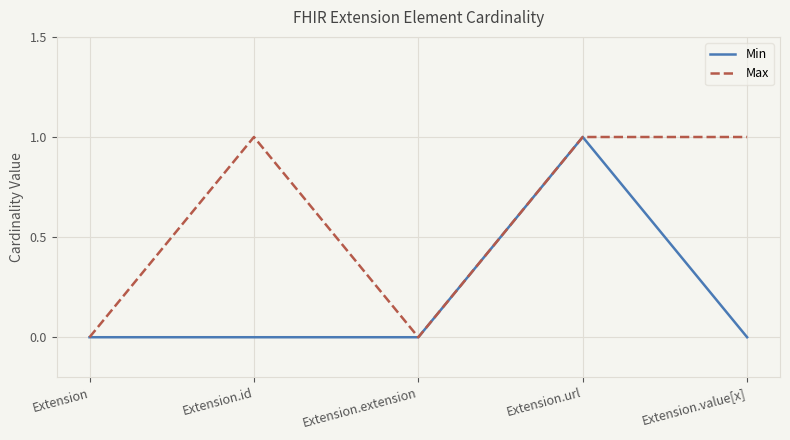

Rank the series by their average value, from highest to lowest.

Max, Min